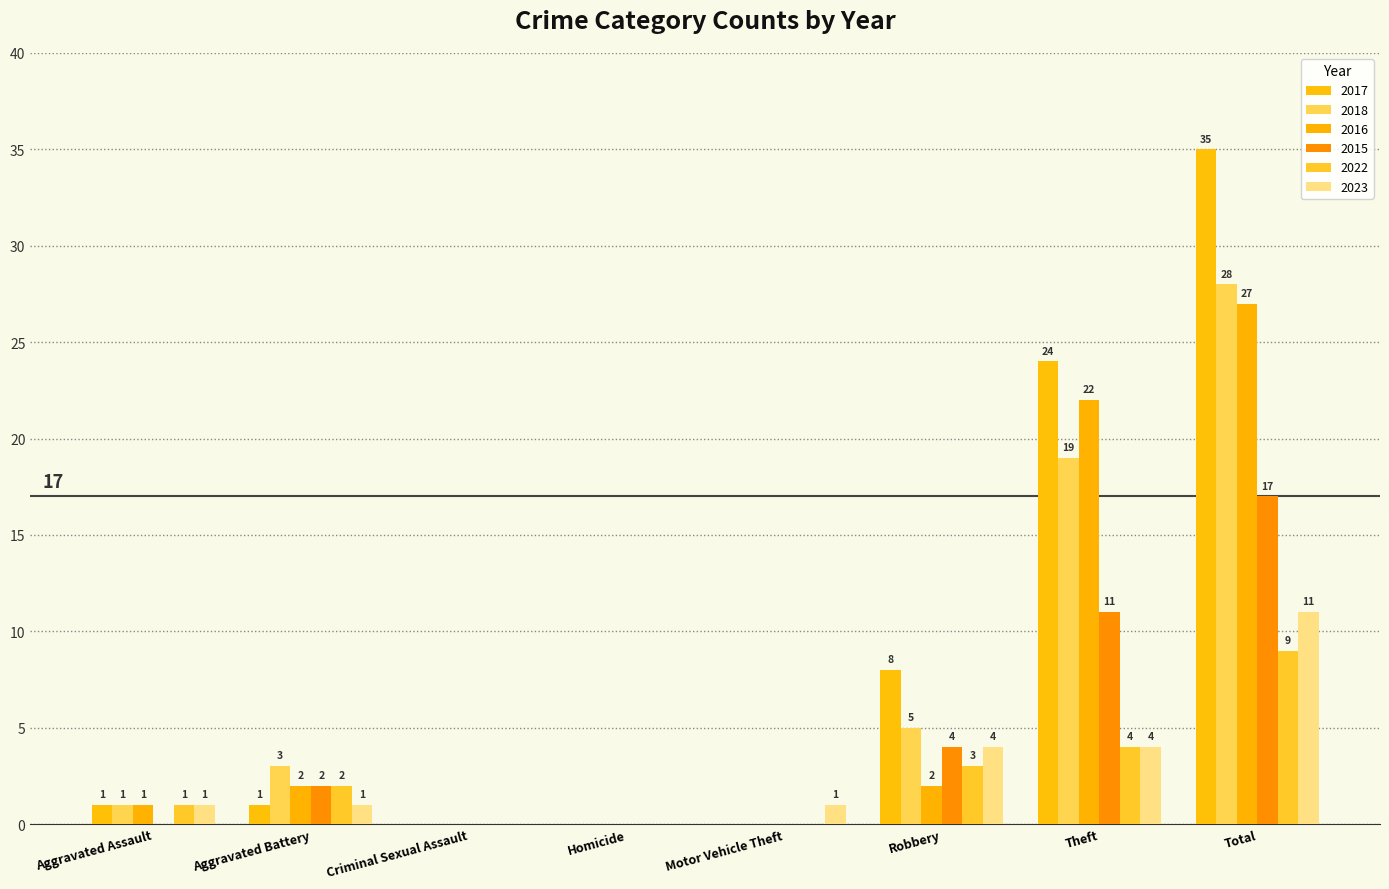

Are the bars grouped side by side (vs. stacked)?

Yes